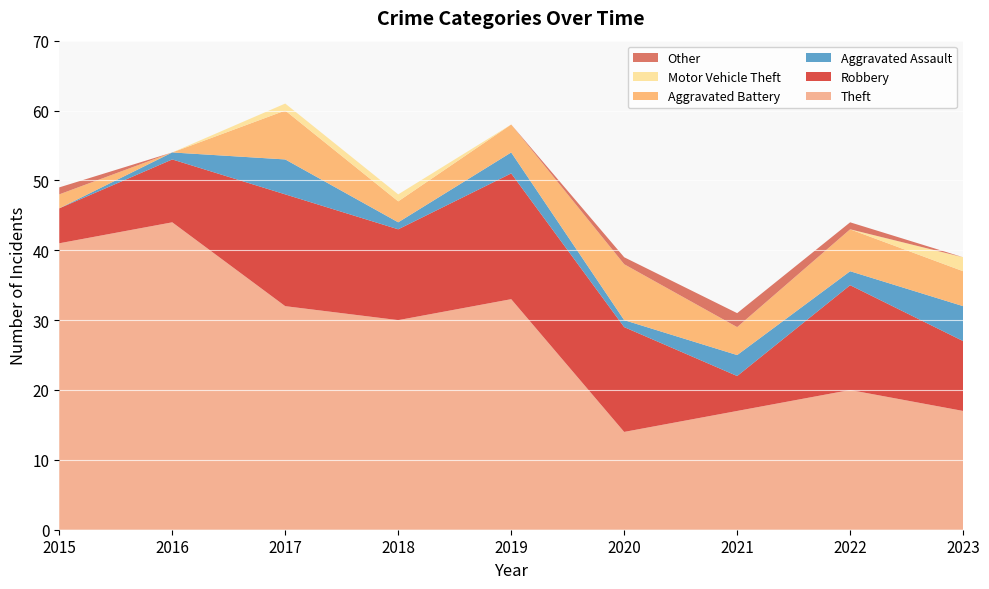

Reading right to left, transcribe all the data shown in this chart.

Theft: 17	20	17	14	33	30	32	44	41
Robbery: 10	15	5	15	18	13	16	9	5
Aggravated Assault: 5	2	3	1	3	1	5	1	0
Aggravated Battery: 5	6	4	8	4	3	7	0	2
Motor Vehicle Theft: 2	0	0	0	0	1	1	0	0
Other: 0	1	2	1	0	0	0	0	1